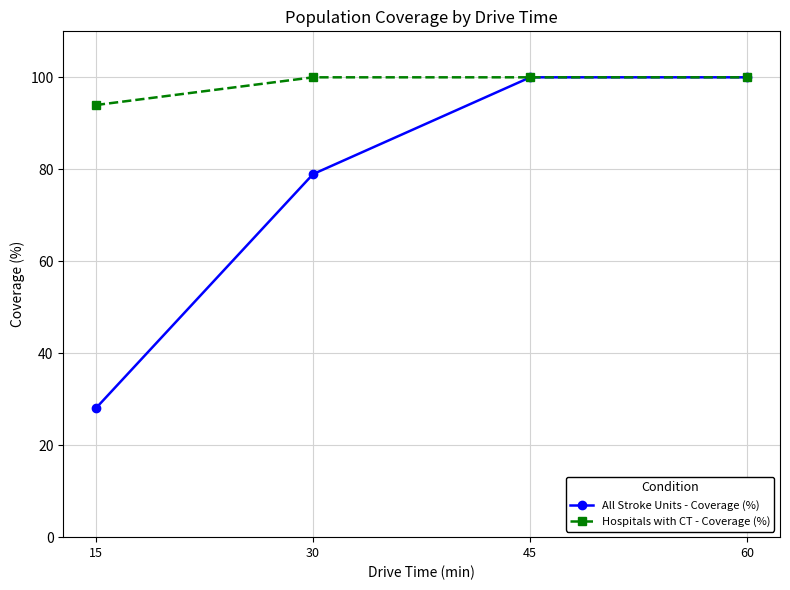

What is the approximate value of All Stroke Units - Coverage (%) at 60?

100.0